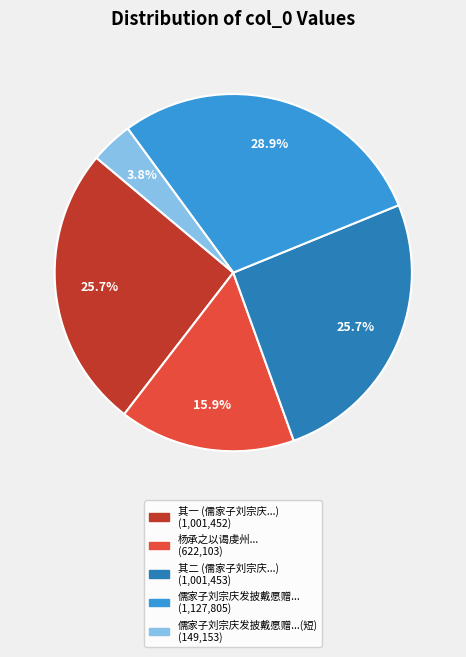

Does any single category account for the majority?

No